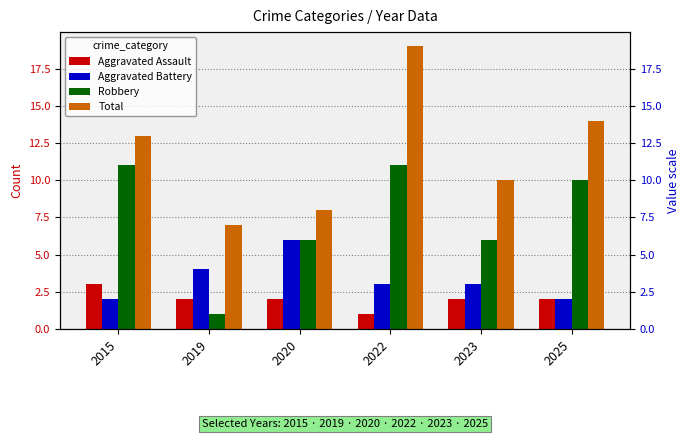

Where does the Robbery series first go above 10?

2015